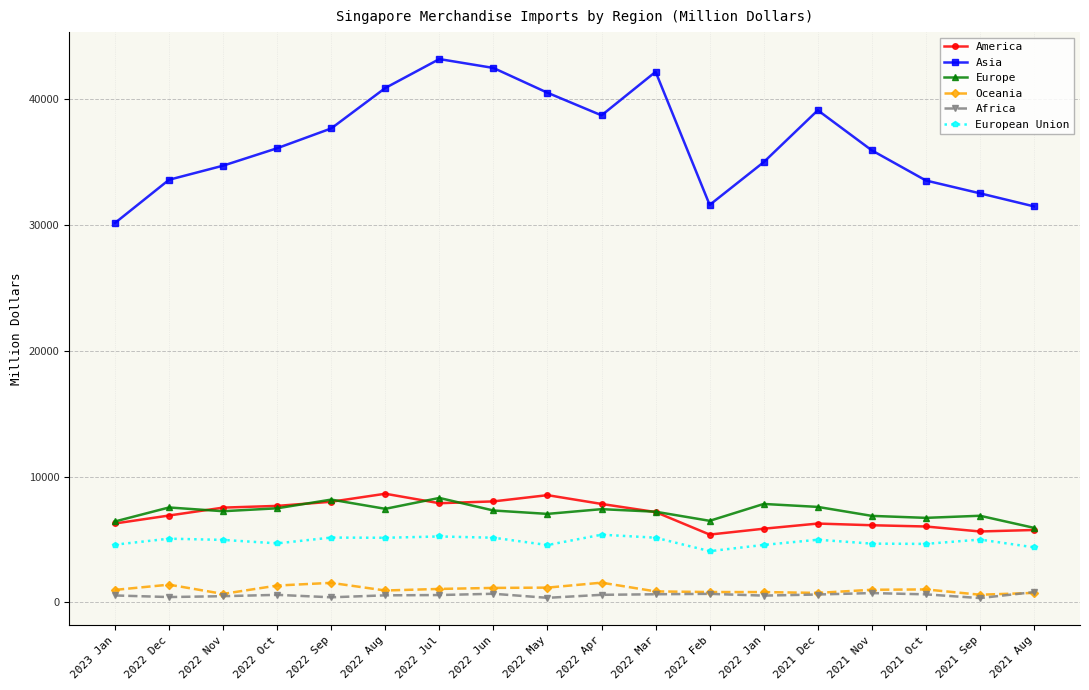

Does the chart display data point markers on the line(s)?

Yes